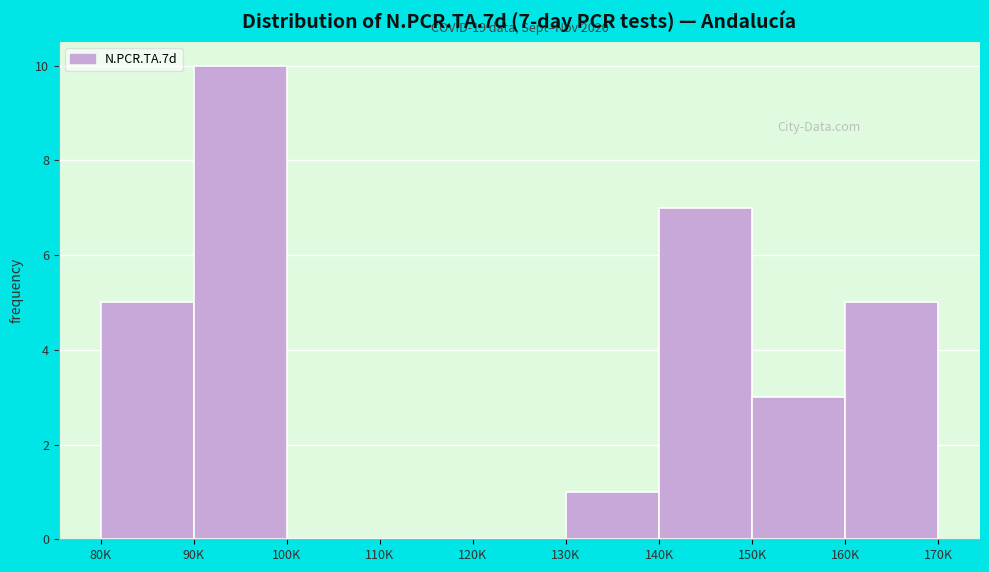

Reading right to left, list all the values displayed in this chart.

160K=5	150K=3	140K=7	130K=1	120K=0	110K=0	100K=0	90K=10	80K=5